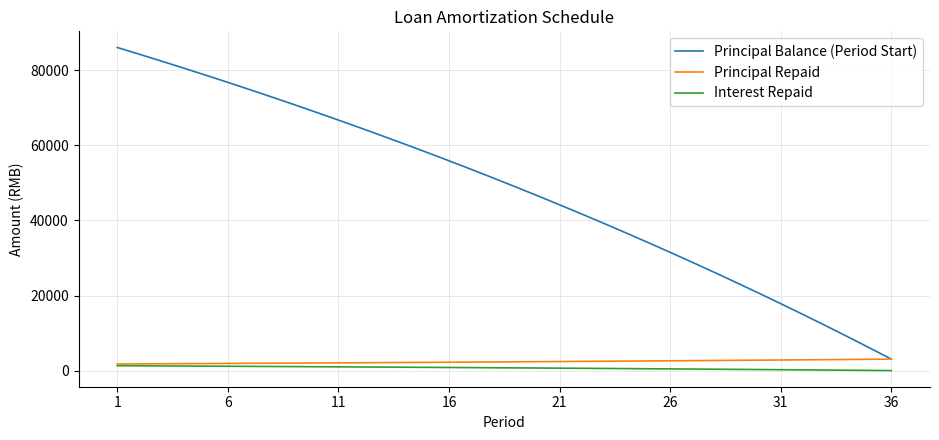

How many times do Principal Repaid and Principal Balance (Period Start) cross each other?

1